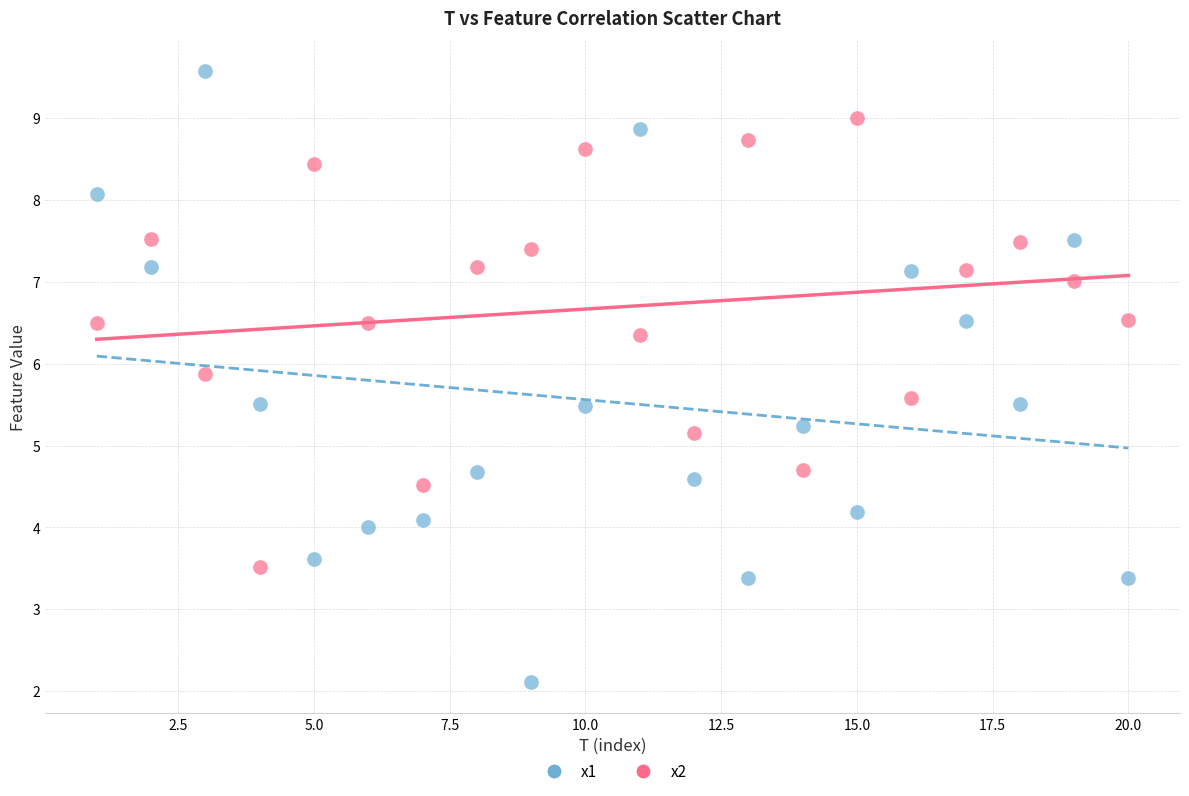

Across all data points, what is the range of Y values (max minus min)?

7.5